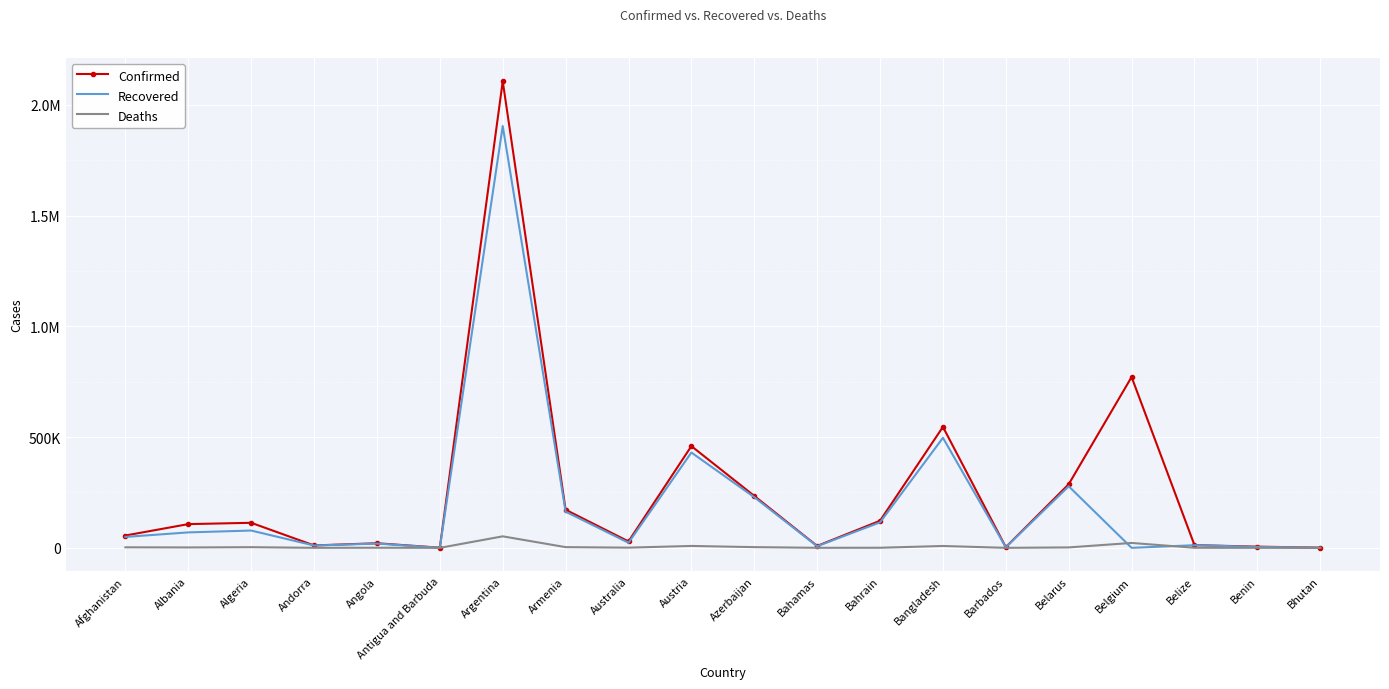

What are all the series names shown in the legend?

Confirmed, Recovered, Deaths